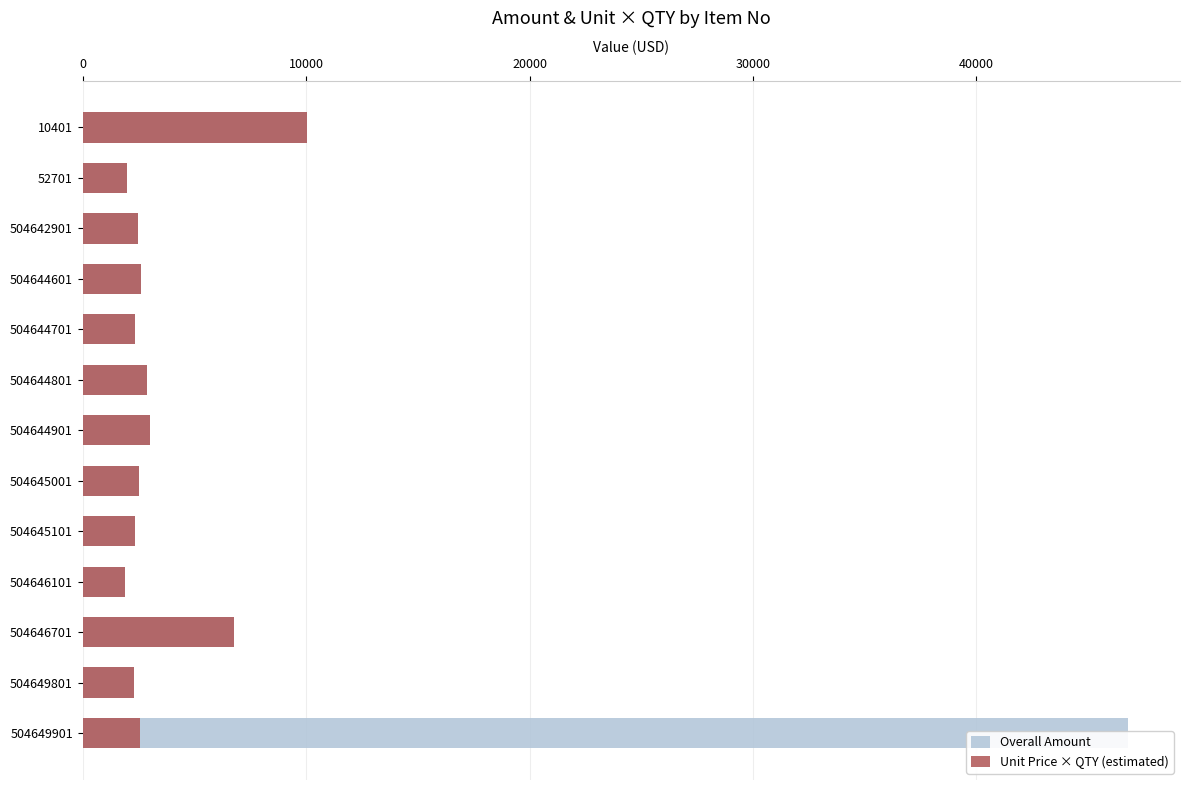

How many data points in Overall Amount are less than 2525?

6